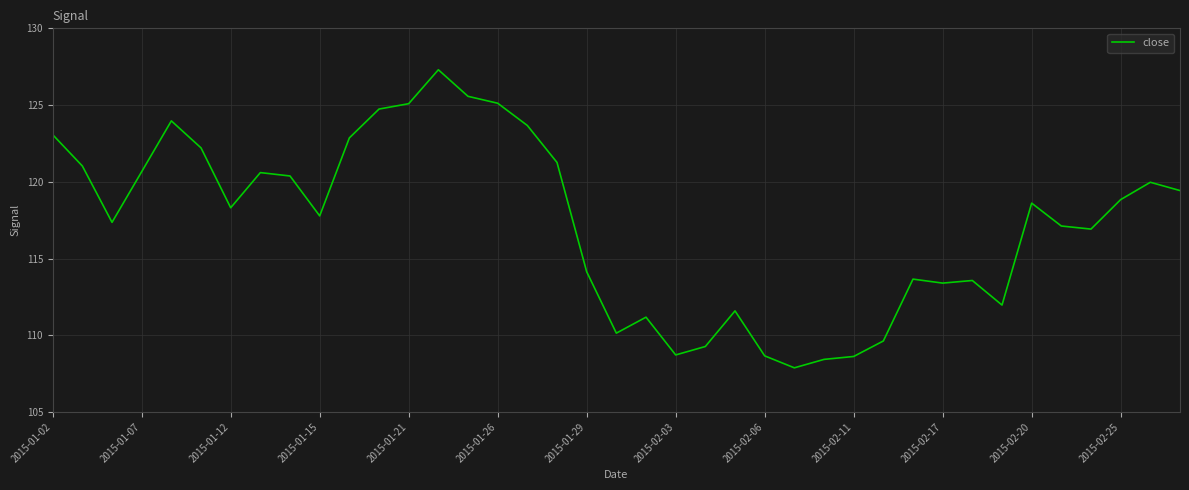

Is this an area chart (filled region under the line)?

No